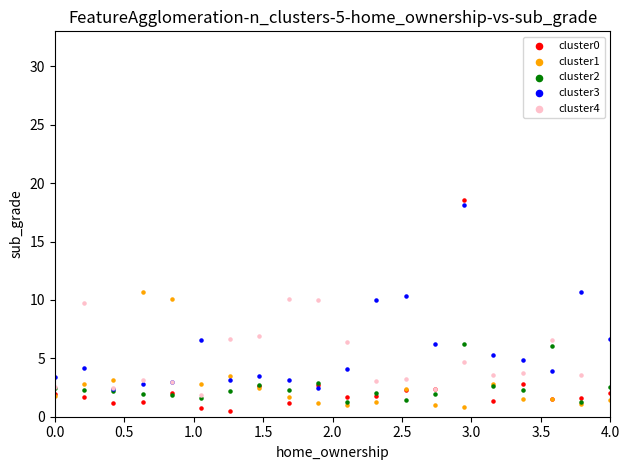

Across all series, what Y value is closest to 16?

18.1